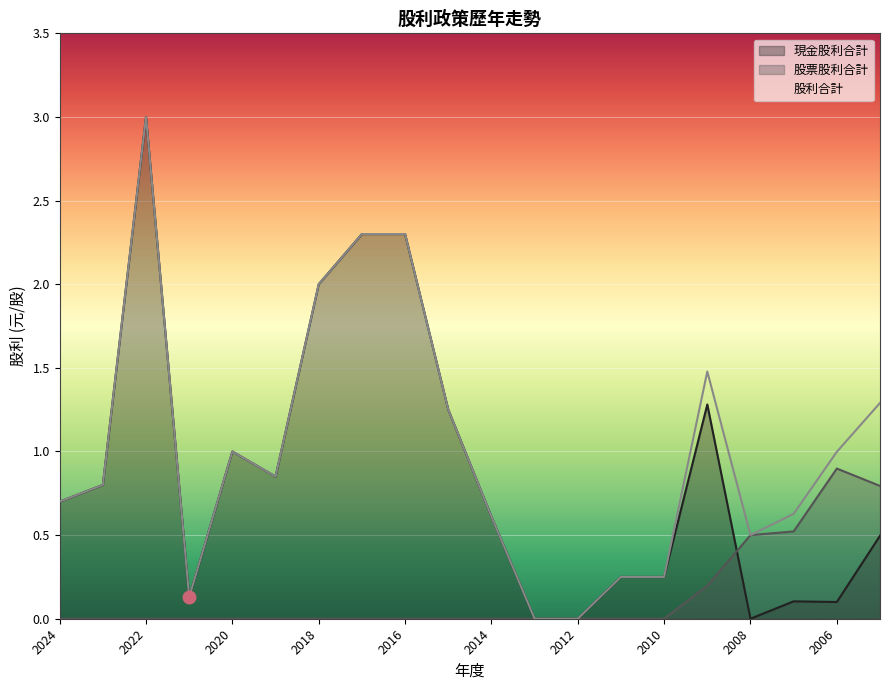

What is the difference between the maximum and minimum values in the 現金股利合計 series?

3.0